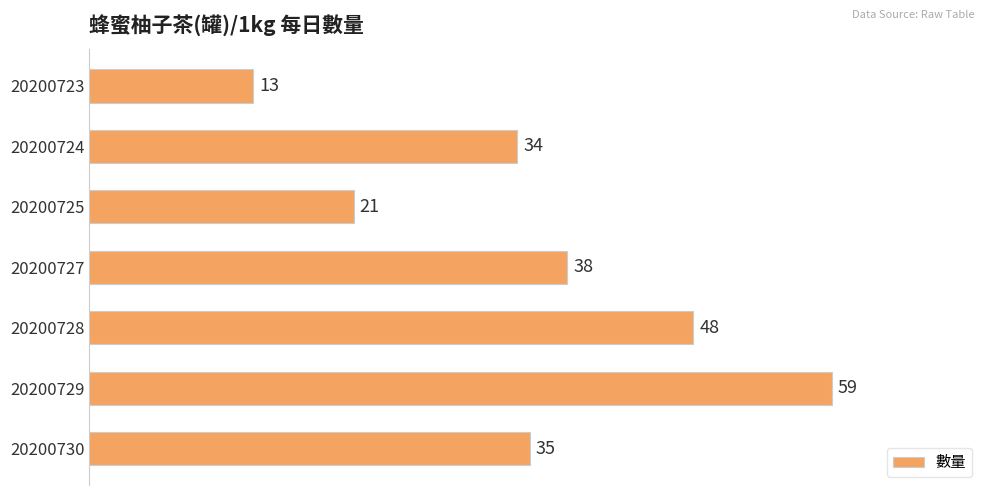

What is the difference between the second highest and second lowest values?

27